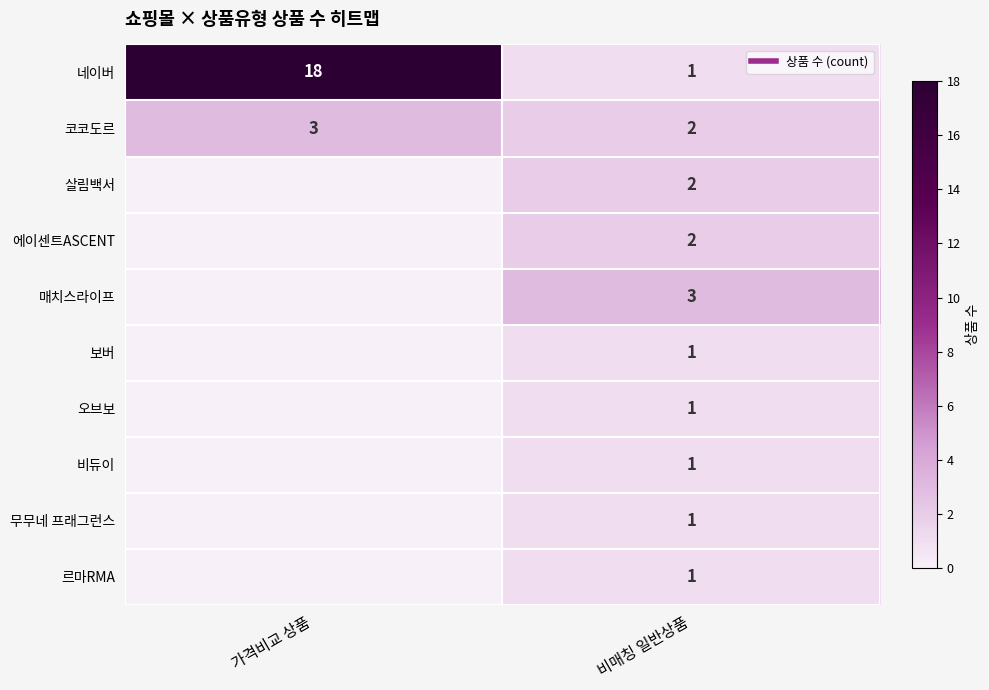

What is the difference between the highest and lowest values at 비매칭 일반상품?

2